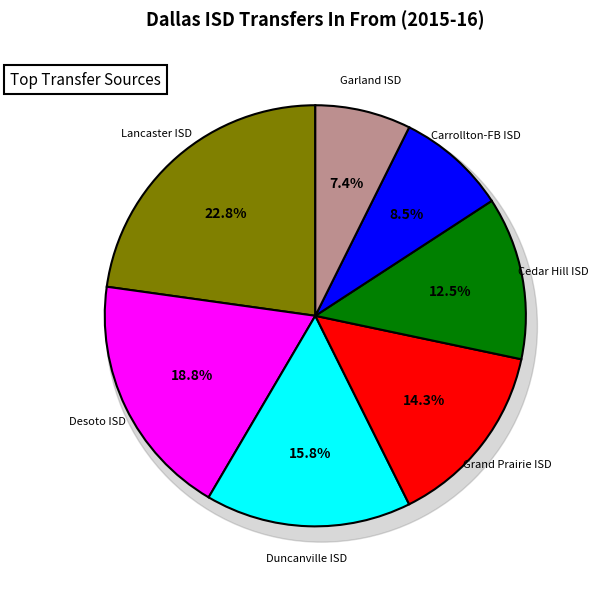

To the nearest percent, what is the average slice percentage?

14%